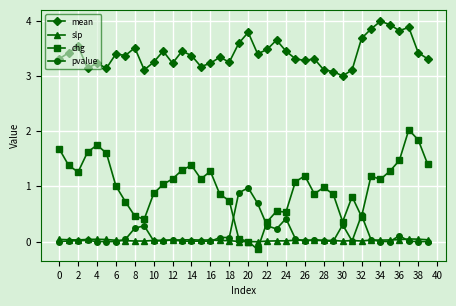

True or false: chg has more than 1 interior local peaks.

True